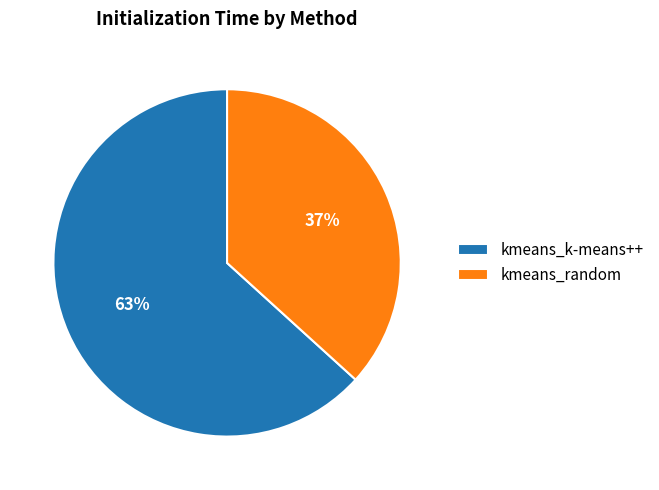

Do kmeans_k-means++ and kmeans_random together represent more than half of the pie?

Yes